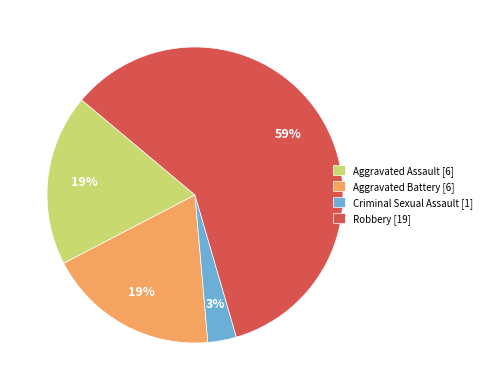

To the nearest percent, what is the average slice percentage?

25%